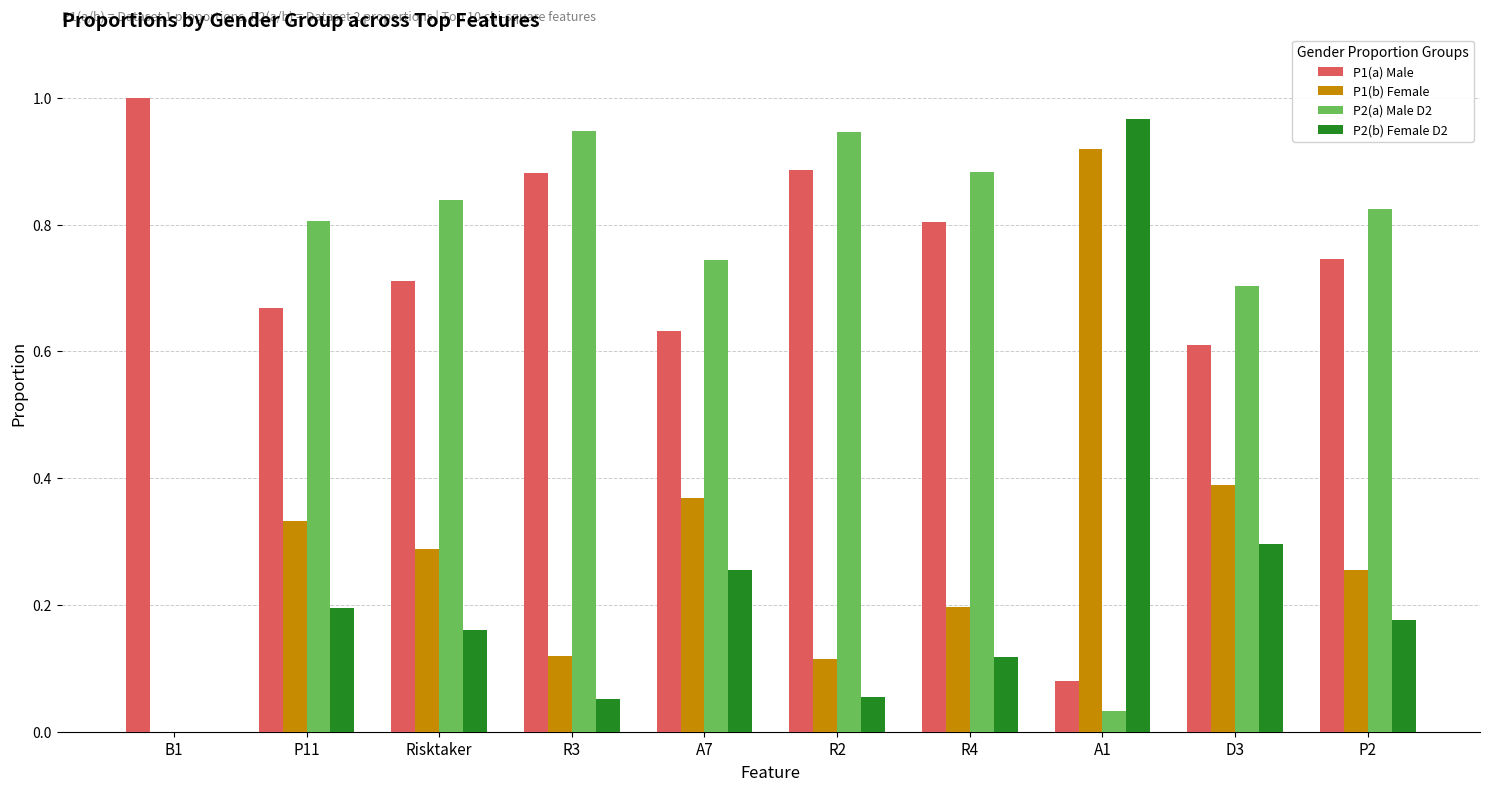

The P2(a) Male D2 series shows 0.4 at R4. True or false?

False